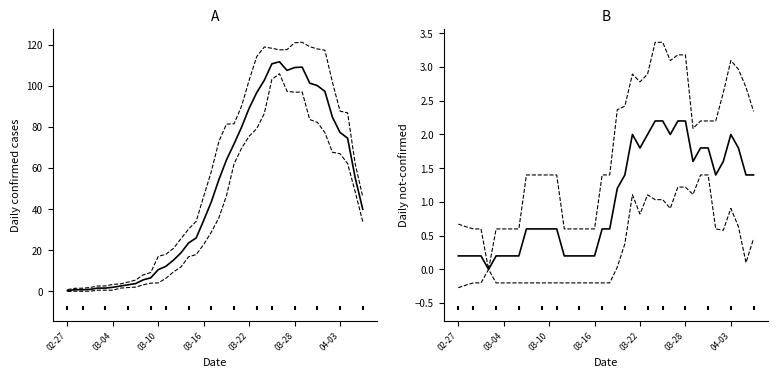

Which series contains the highest Y value?

value upper CI